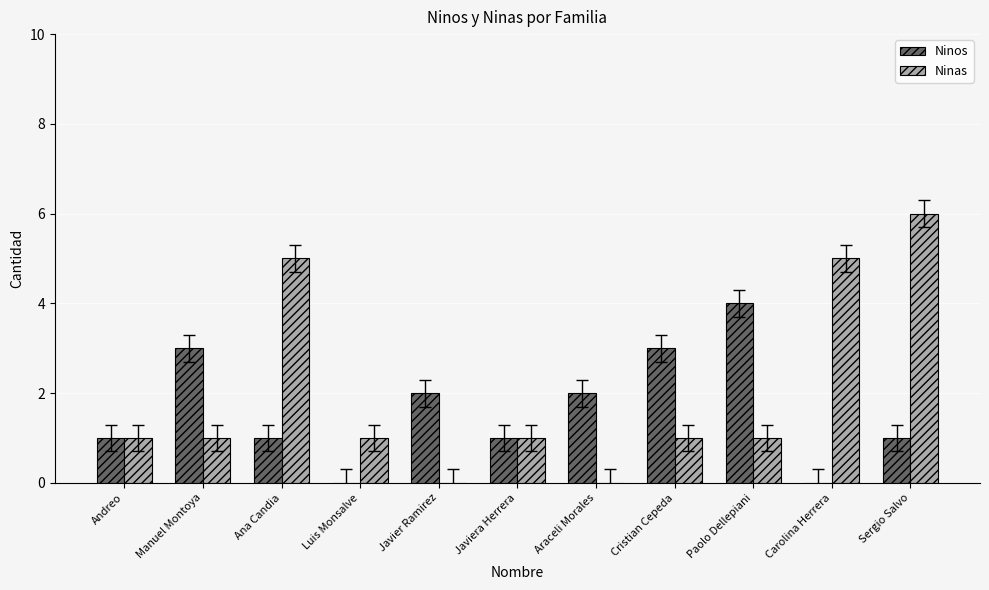

Is the value of Ninos at Araceli Morales greater than the value of Ninas at Manuel Montoya?

Yes